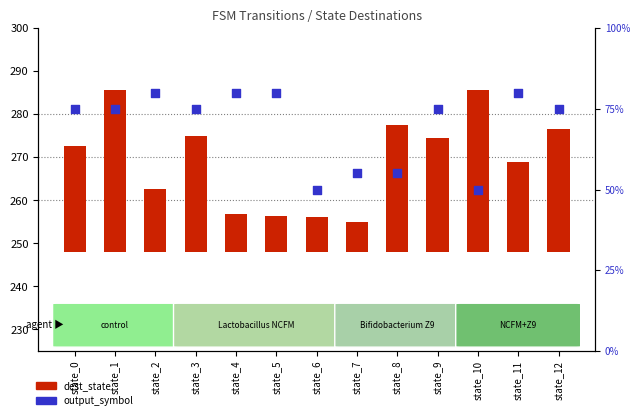

What are all the series names shown in the legend?

dest_state, output_symbol